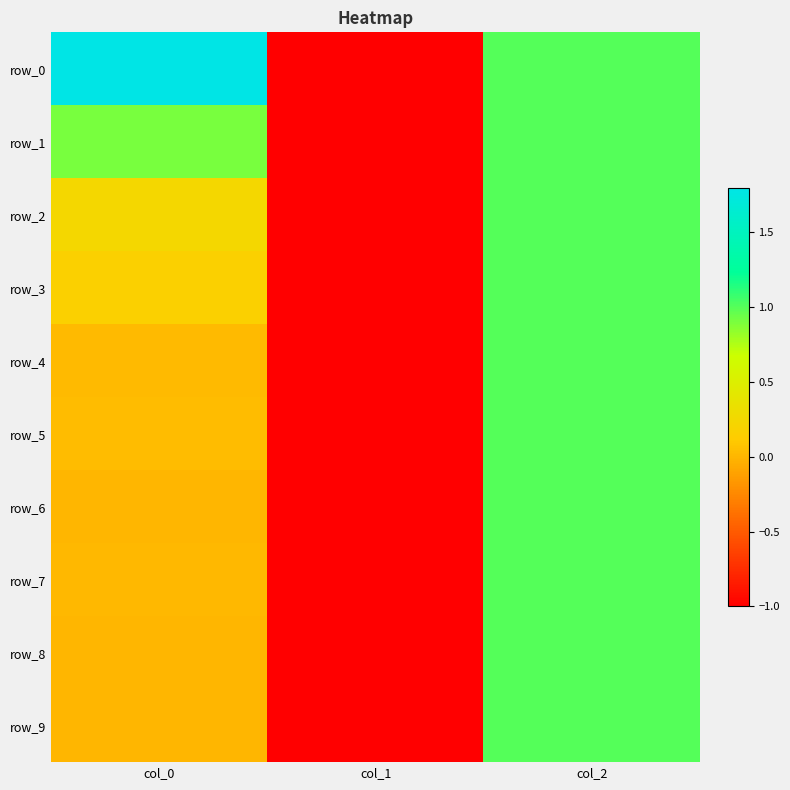

At which label does row_9 first exceed 0?

col_0